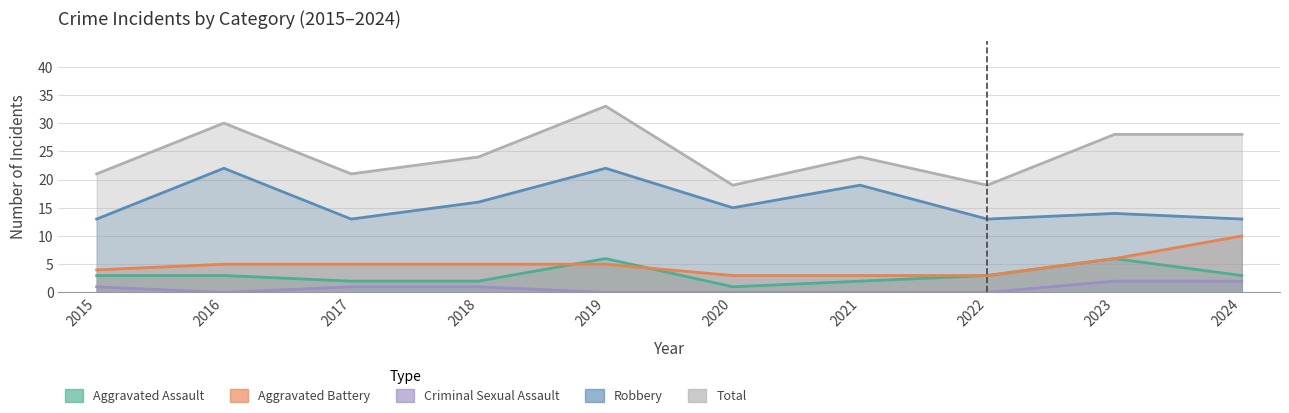

Does the chart have visible grid lines?

Yes